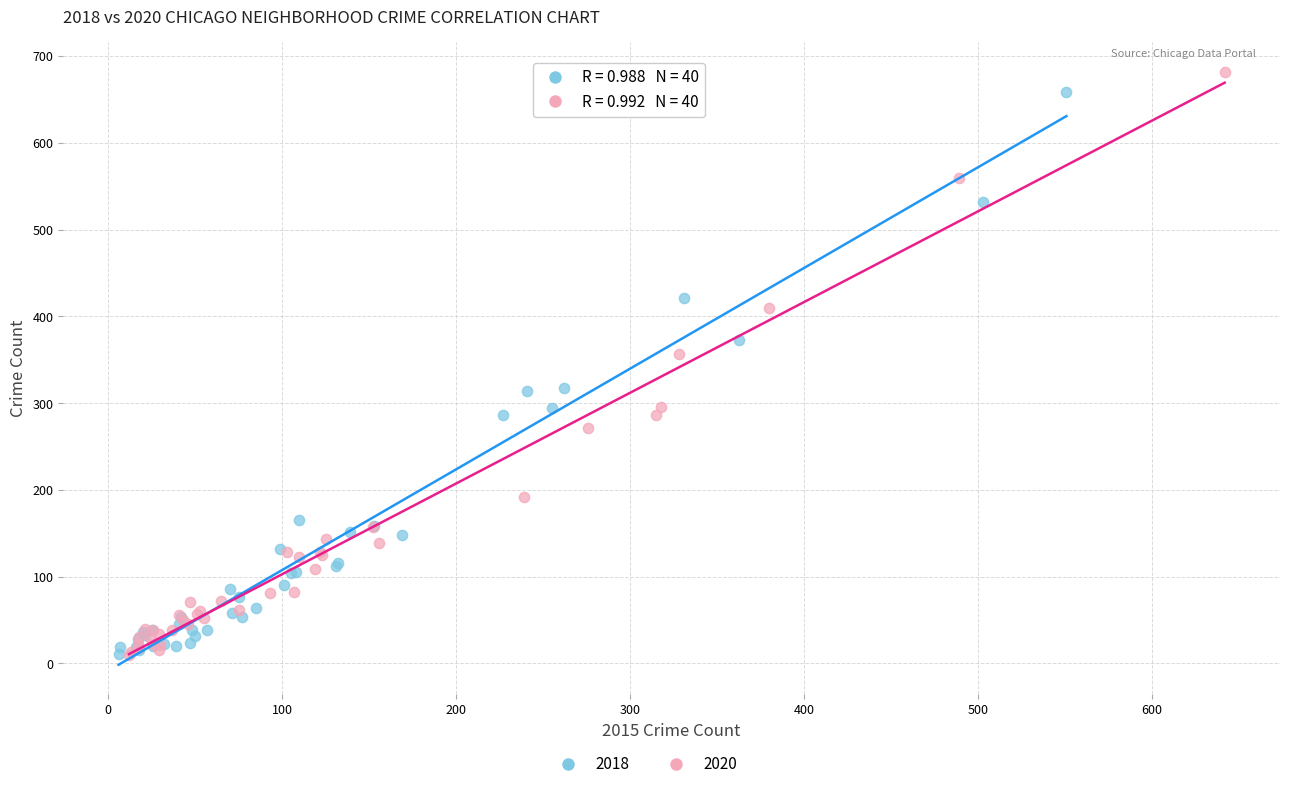

Which series has the largest Y range (max minus min)?

2020